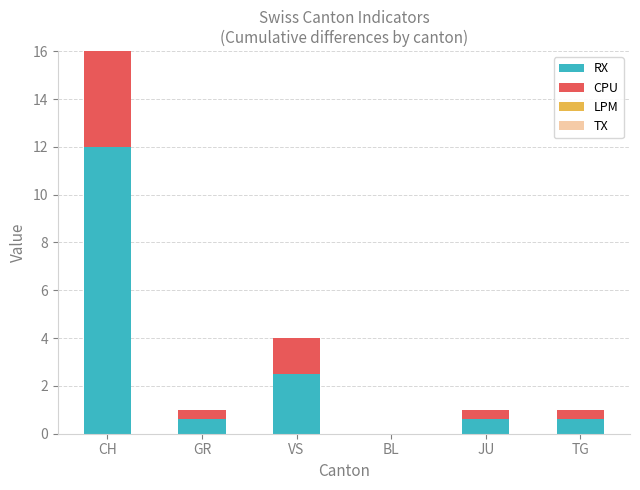

Which category has the highest value in the RX series?

CH